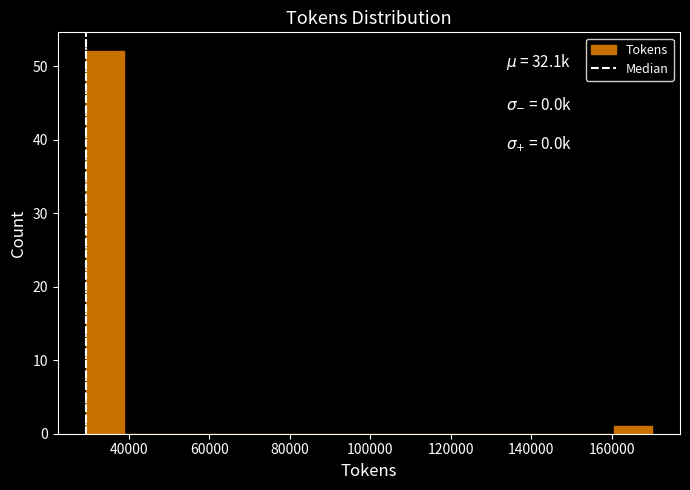

Over which range of the x-axis is the bar tallest?

30000 to 38000